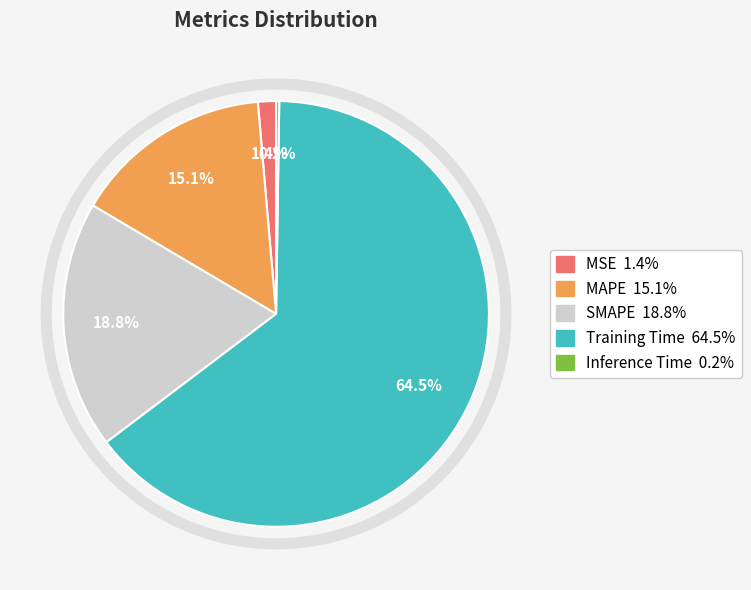

Which category has the biggest portion of the pie?

Training Time